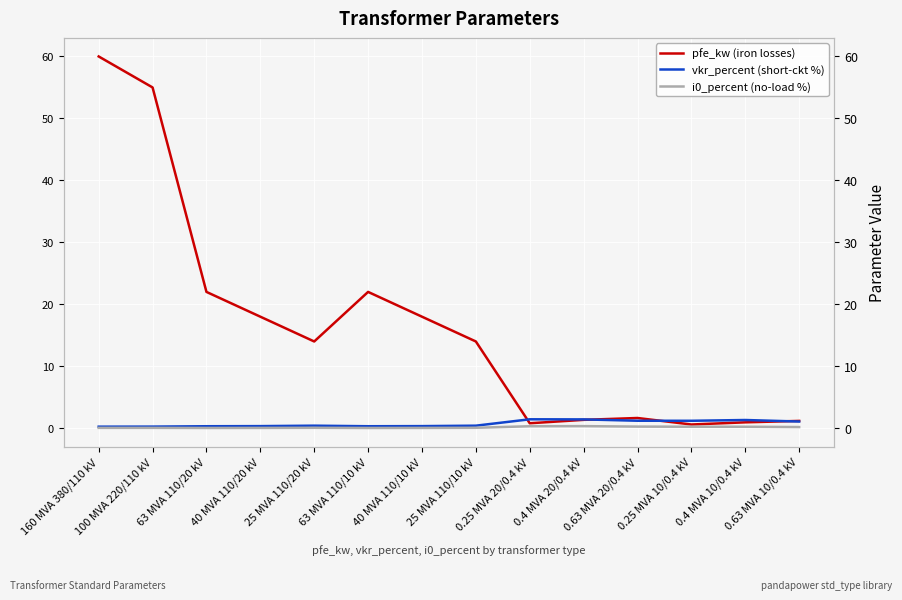

Is the value of pfe_kw (iron losses) at 25 MVA 110/20 kV greater than the value of i0_percent (no-load %) at 63 MVA 110/20 kV?

Yes